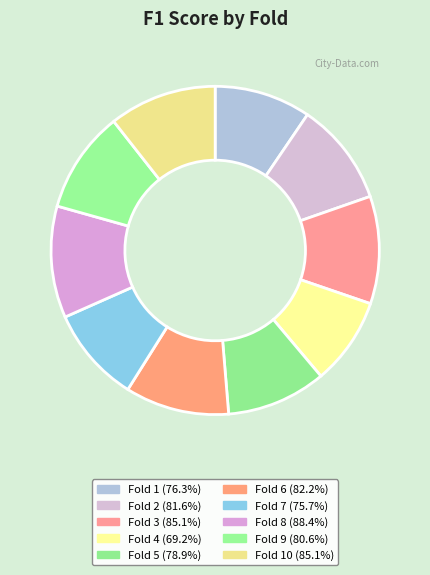

How many segments does this pie chart have?

10